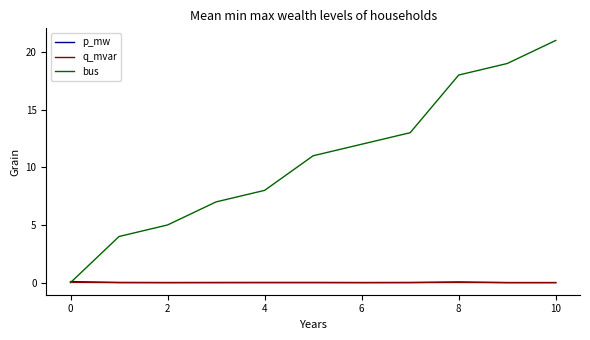

Which series has the largest total across all categories?

bus